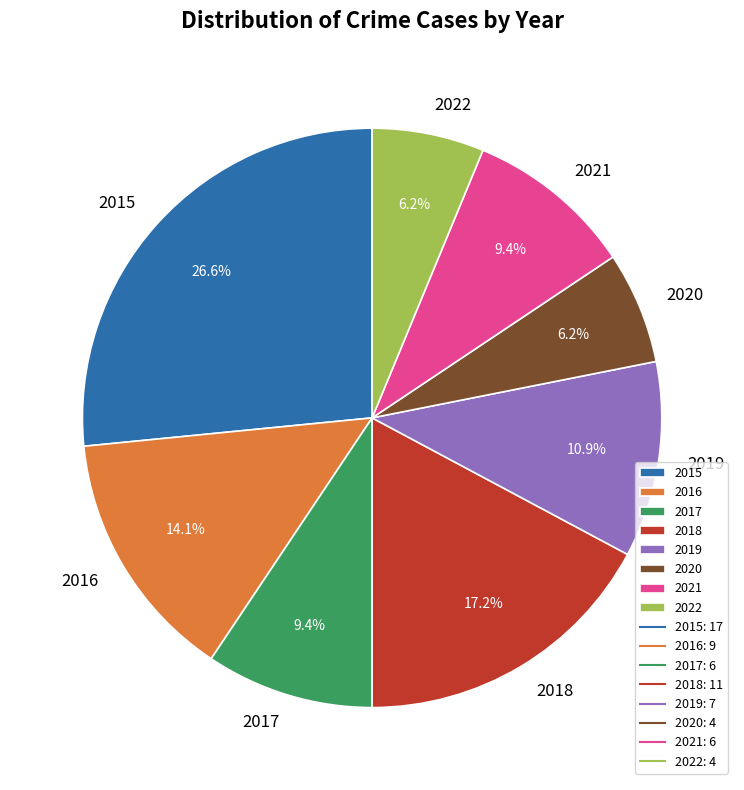

How many slices are in this pie chart?

8